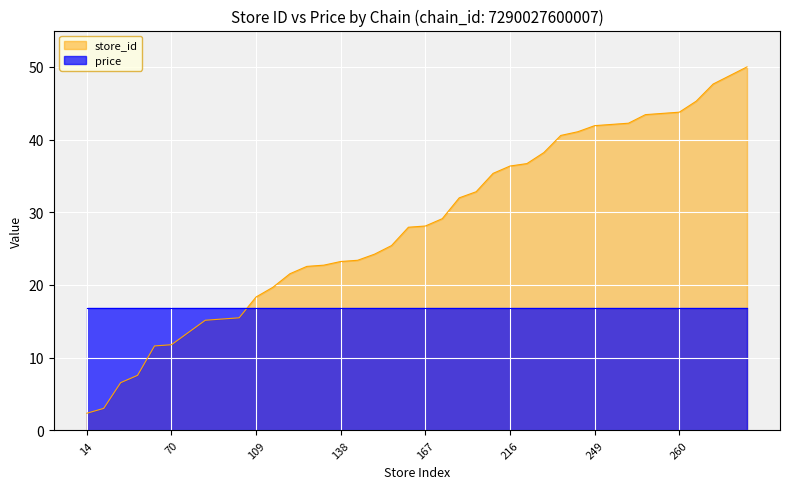

What is the change in value from 151 to 259?

+18.2